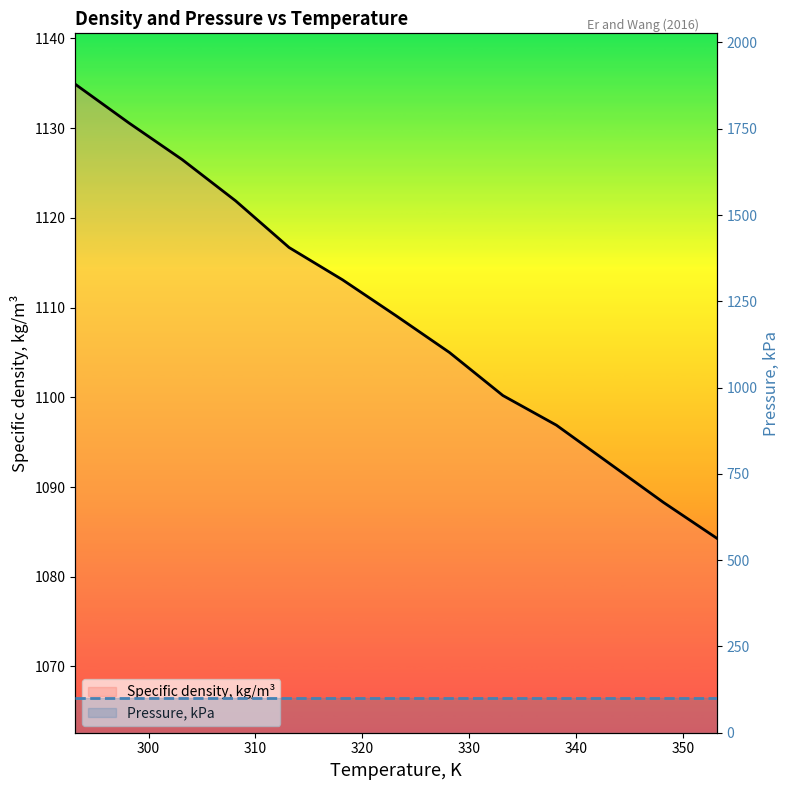

What is the sum of all Specific density, kg/m³ values?

14420.1